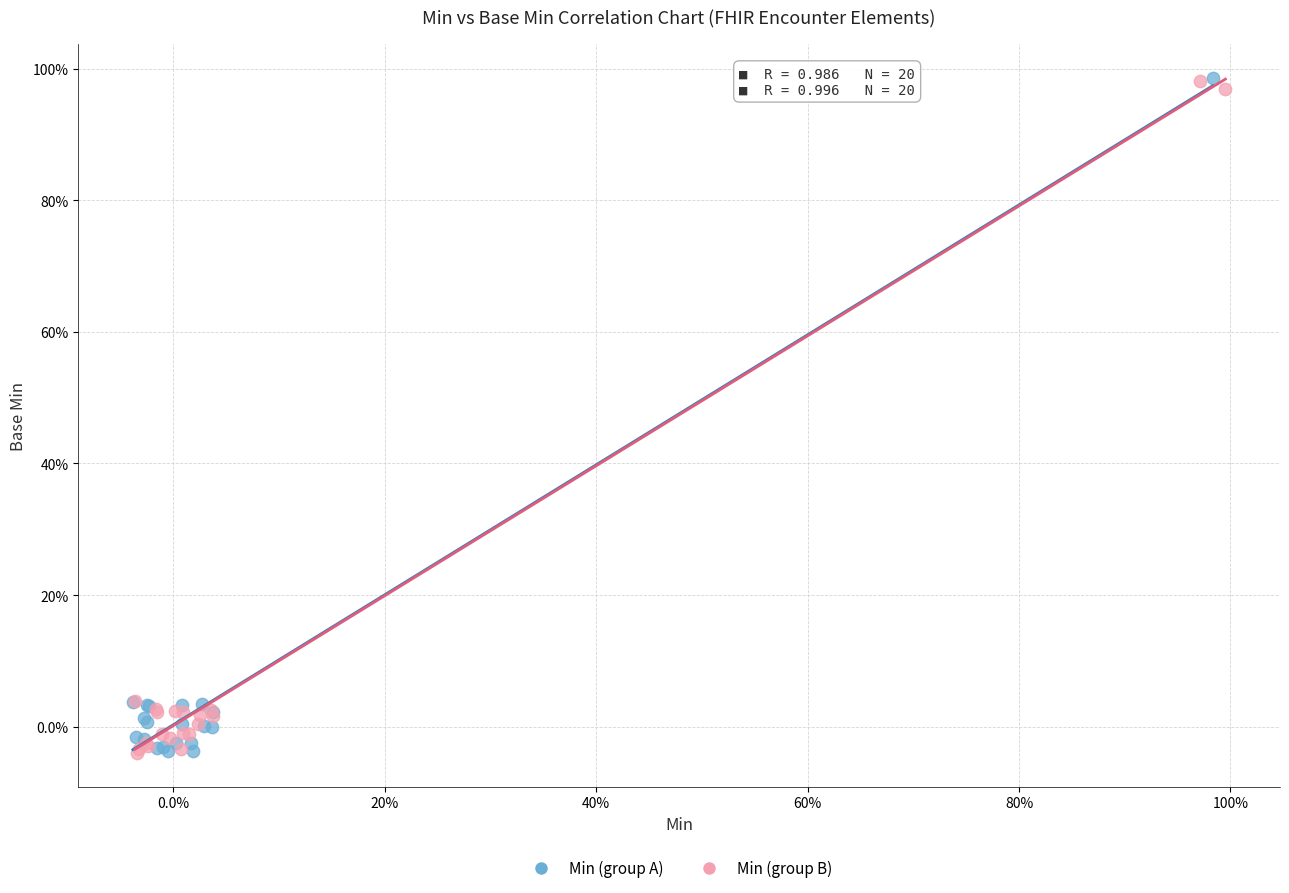

What are all the series names shown in the legend?

Min (group A), Min (group B)